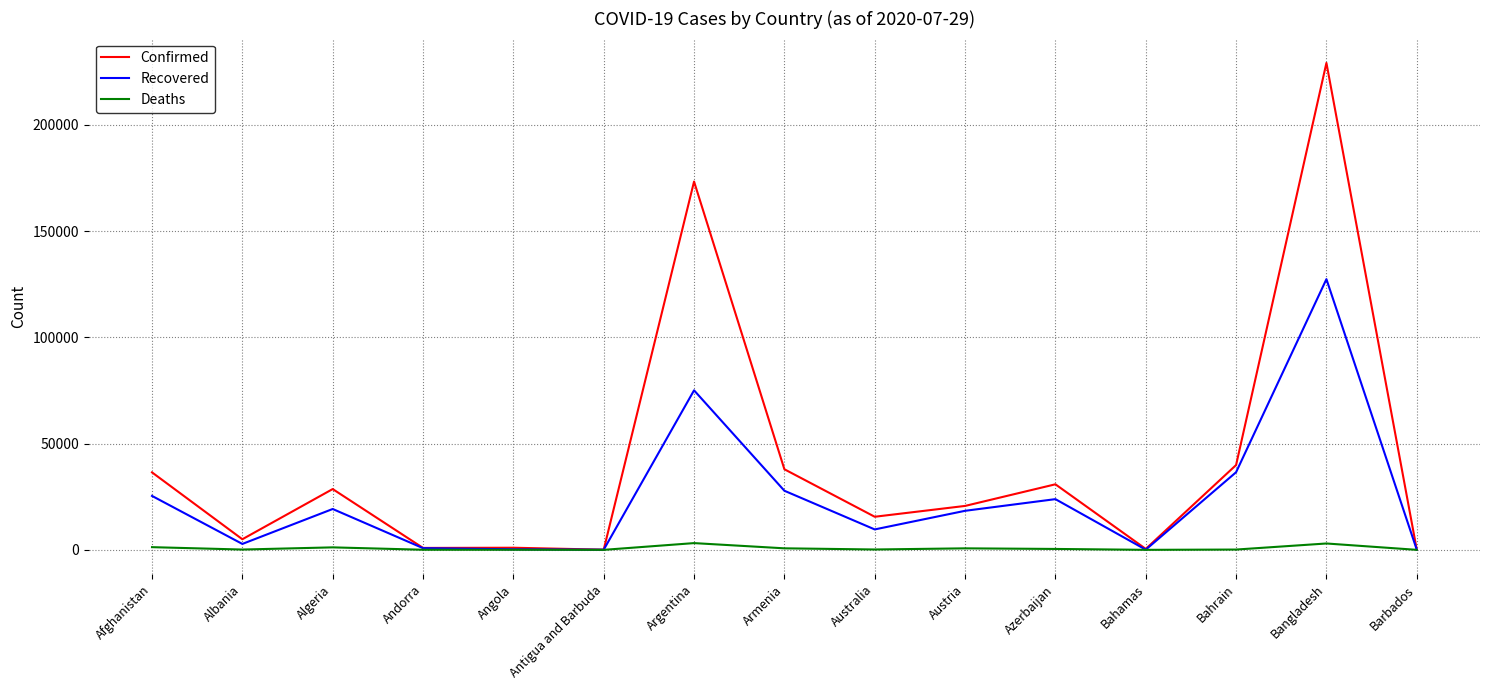

List the series in order of their peak value, lowest first.

Deaths, Recovered, Confirmed